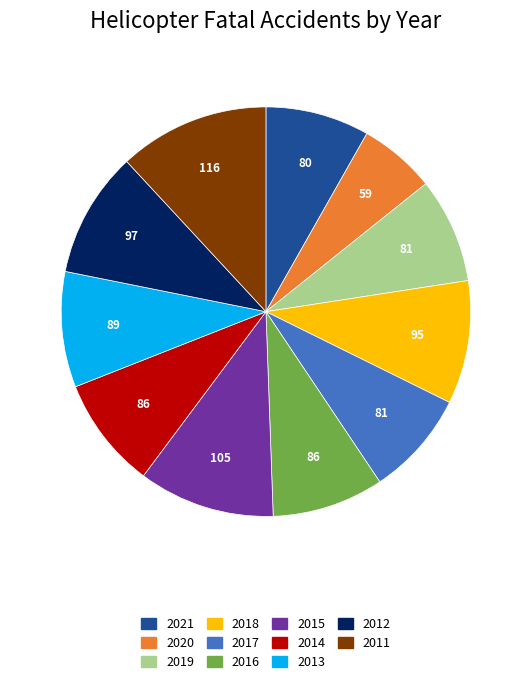

Between 2013 and 2018, which is larger?

2018